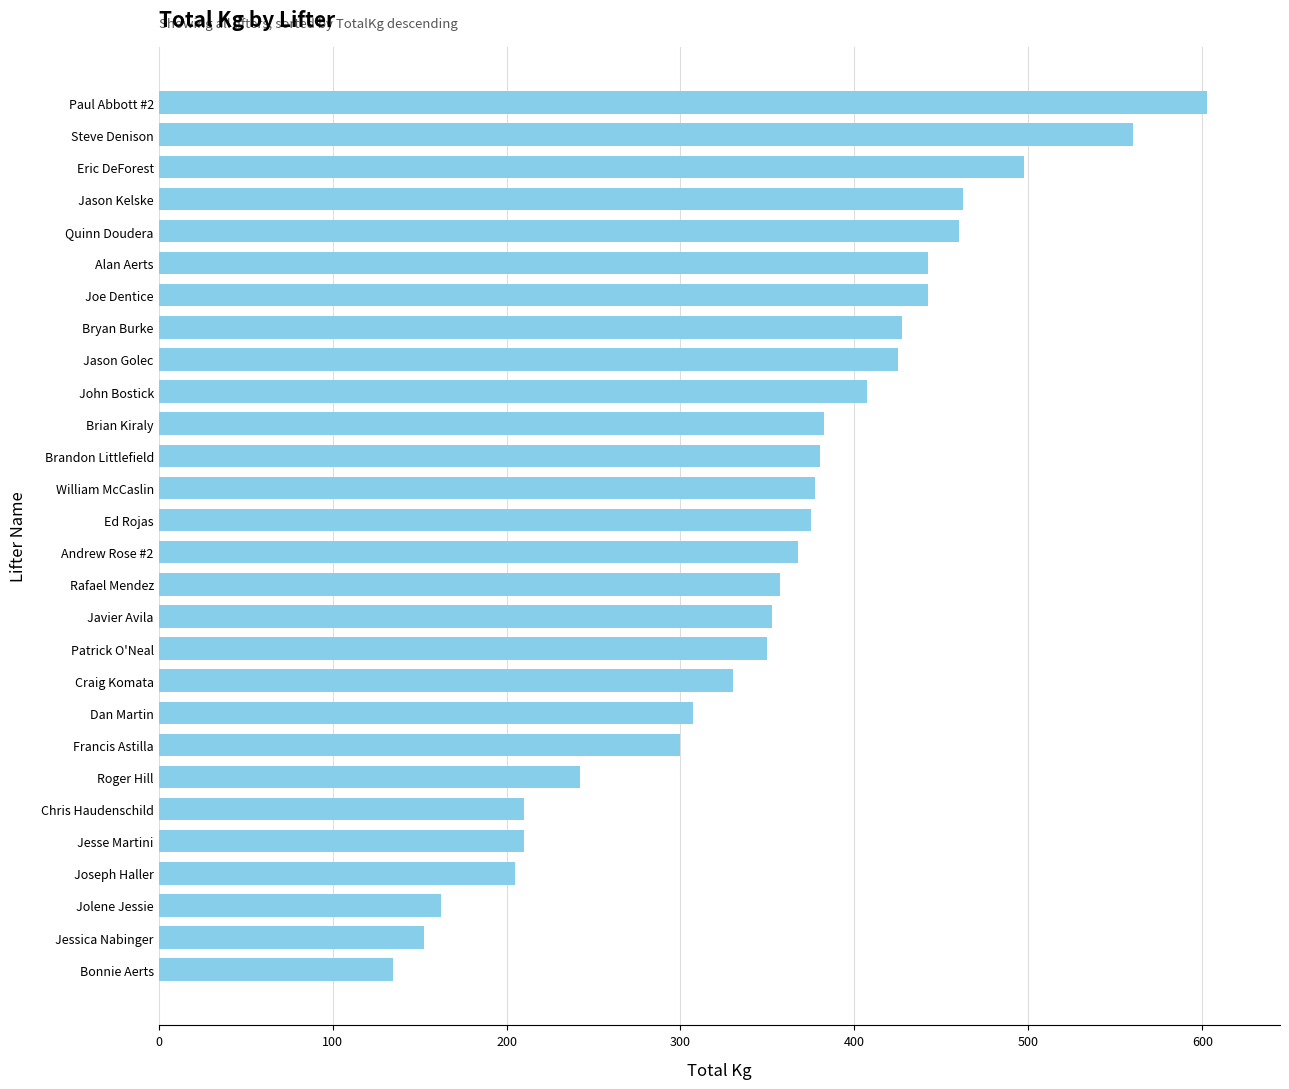

Does the chart contain stacked bars?

No